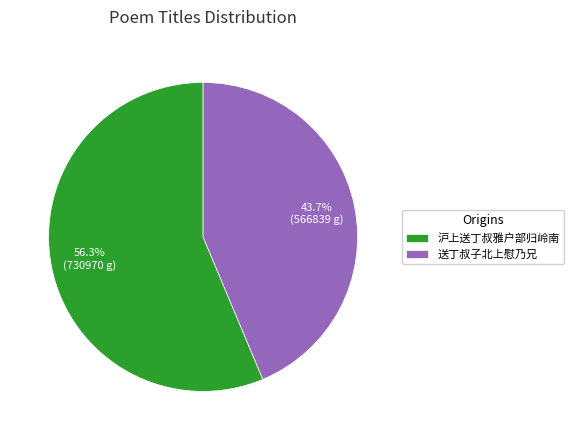

What percentage is NOT represented by 沪上送丁叔雅户部归岭南?

43.7%